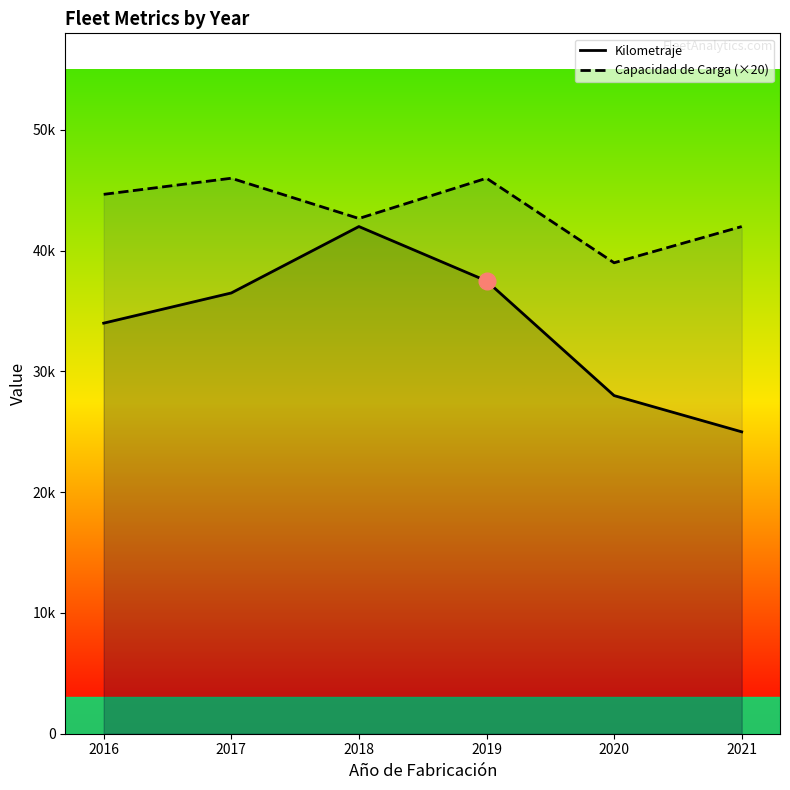

Rank the series at 2021 from highest to lowest value.

Capacidad de Carga (×20), Kilometraje